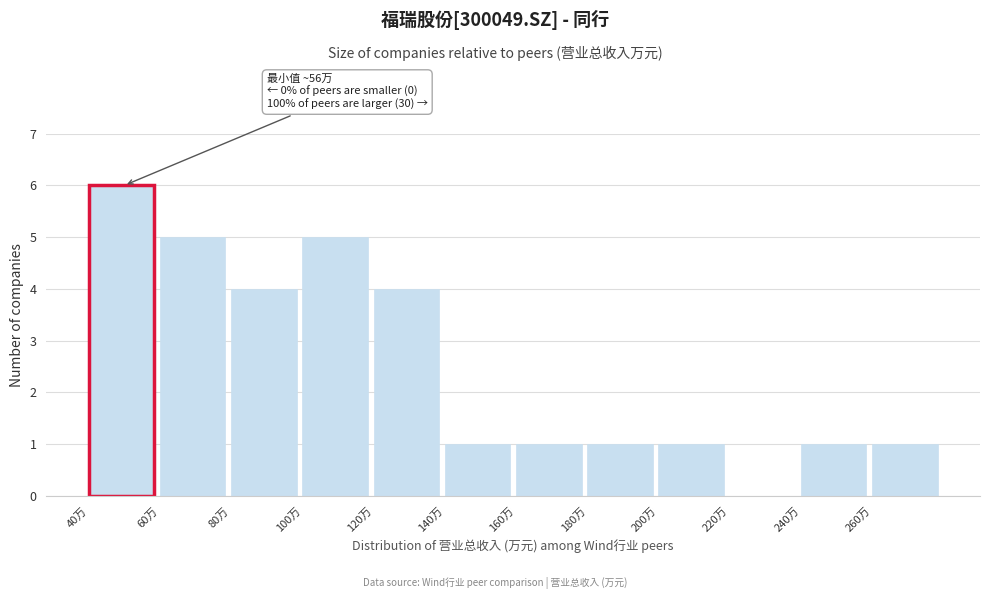

Reading right to left, transcribe all the data shown in this chart.

260万=1	240万=1	220万=0	200万=1	180万=1	160万=1	140万=1	120万=4	100万=5	80万=4	60万=5	40万=6